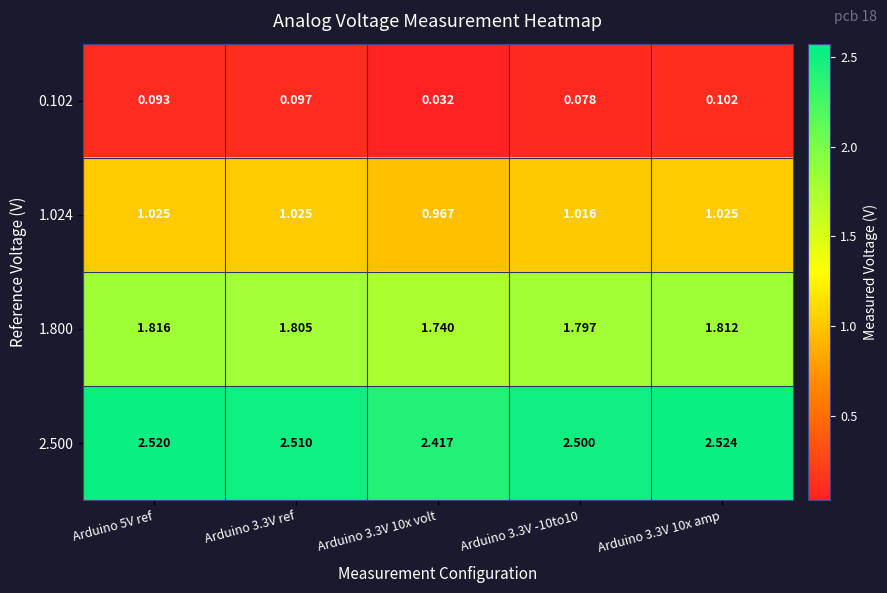

Is the value of 1.024 at Arduino 3.3V 10x amp greater than the value of 0.102 at Arduino 3.3V 10x amp?

Yes